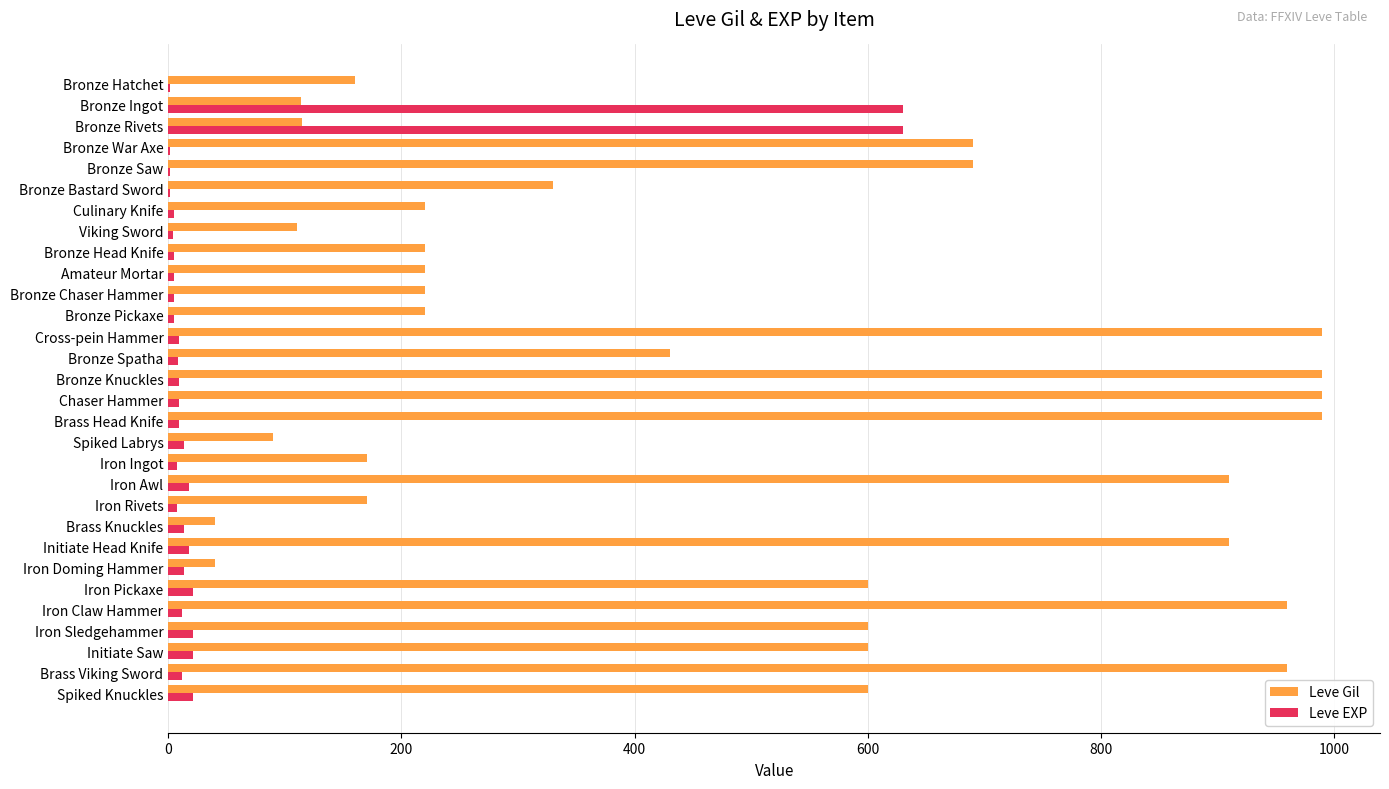

Which series has the widest spread of values?

Leve Gil